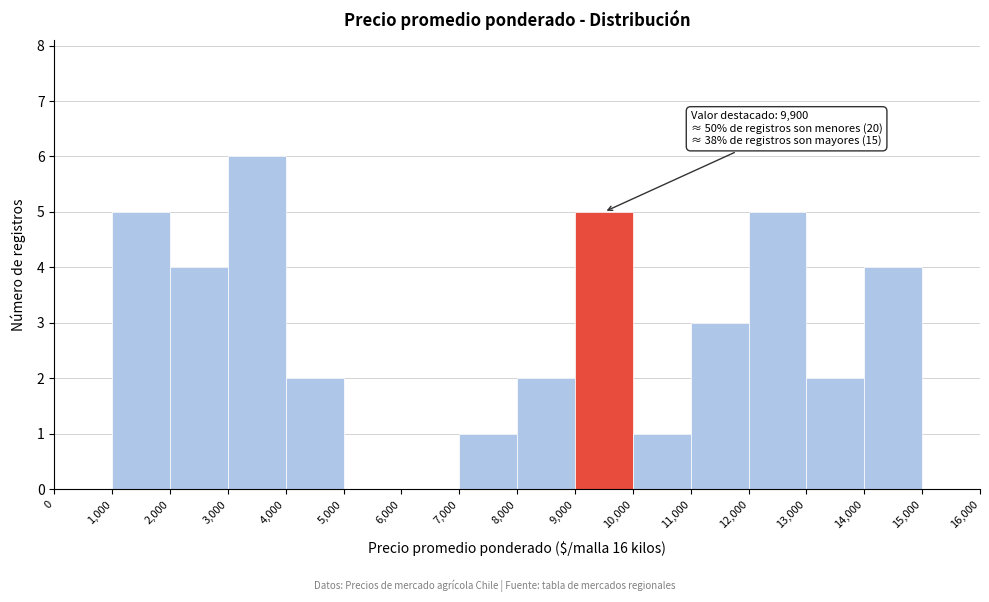

Over which range of the x-axis is the bar tallest?

3,000 to 4,000